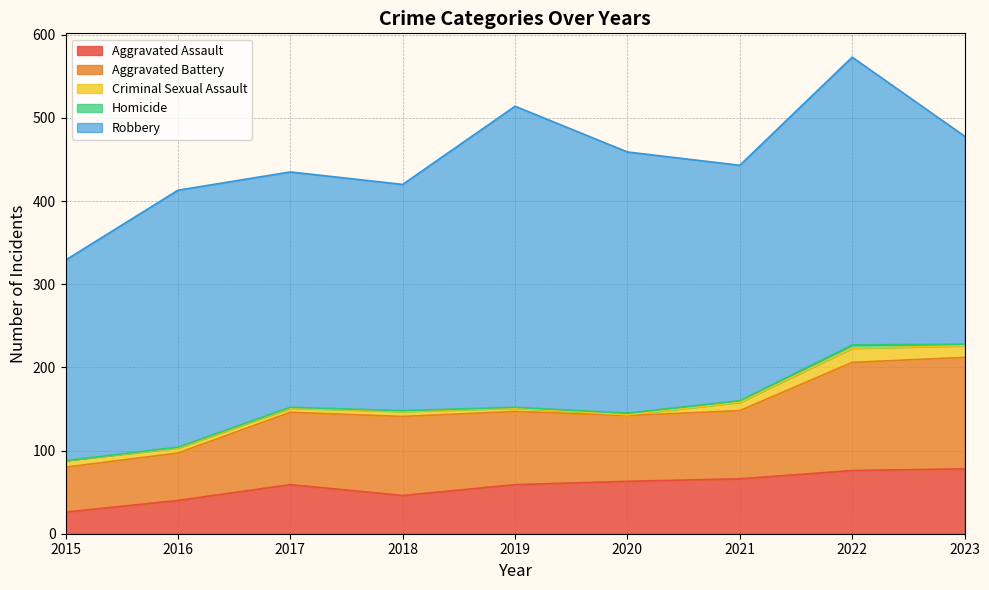

The Robbery series shows 640 at 2019. True or false?

False